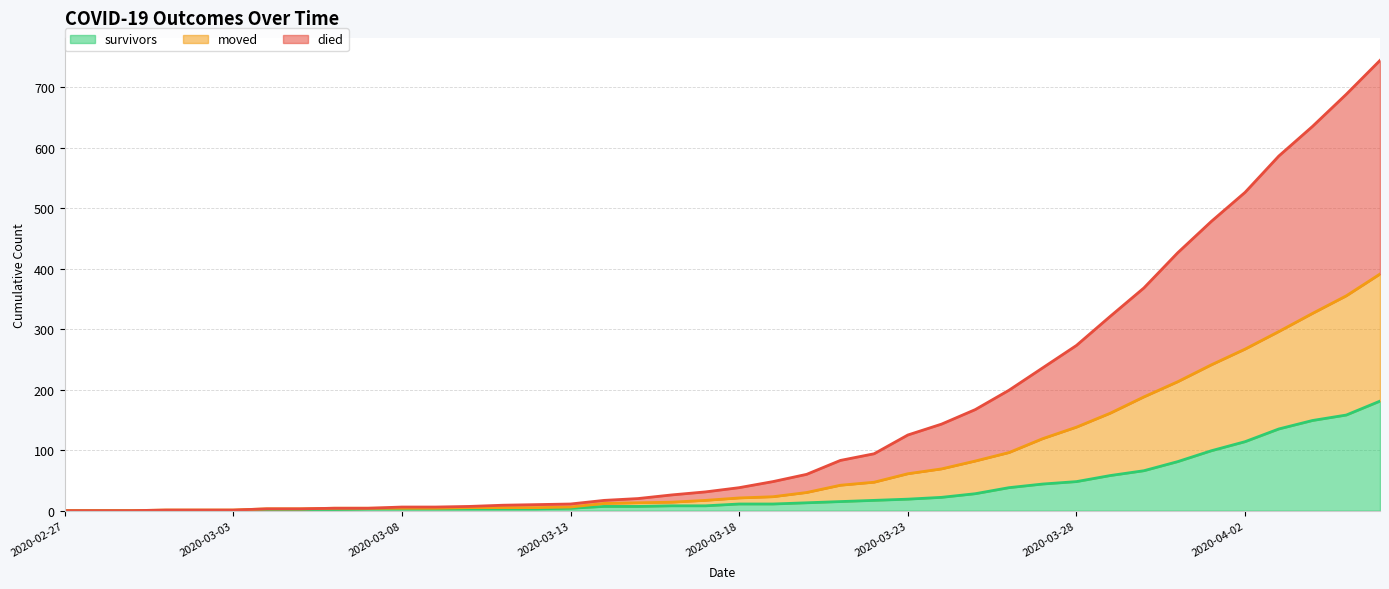

List the labels in order of survivors value, smallest first.

2020-02-27, 2020-02-28, 2020-02-29, 2020-03-01, 2020-03-02, 2020-03-03, 2020-03-04, 2020-03-05, 2020-03-06, 2020-03-07, 2020-03-08, 2020-03-09, 2020-03-10, 2020-03-11, 2020-03-12, 2020-03-13, 2020-03-14, 2020-03-15, 2020-03-16, 2020-03-17, 2020-03-18, 2020-03-19, 2020-03-20, 2020-03-21, 2020-03-22, 2020-03-23, 2020-03-24, 2020-03-25, 2020-03-26, 2020-03-27, 2020-03-28, 2020-03-29, 2020-03-30, 2020-03-31, 2020-04-01, 2020-04-02, 2020-04-03, 2020-04-04, 2020-04-05, 2020-04-06